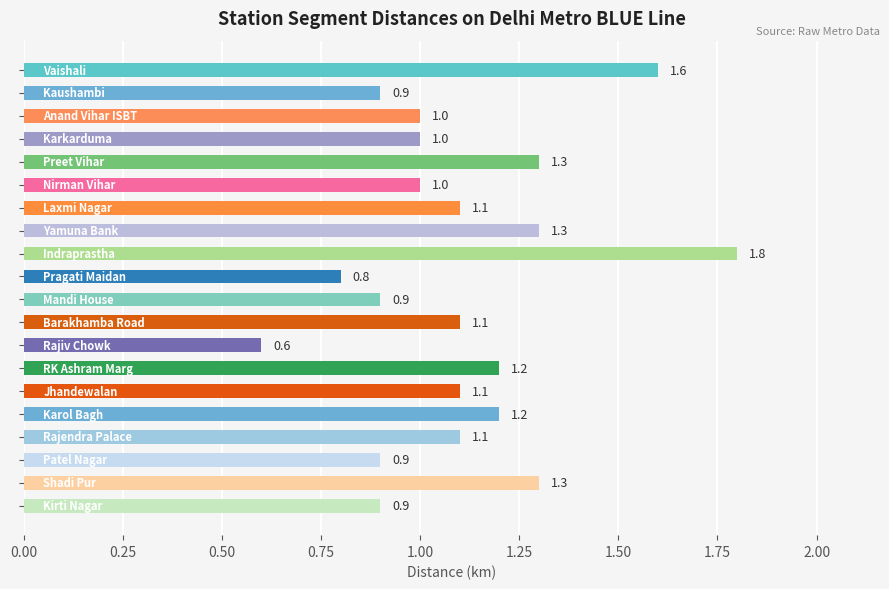

Reading top to bottom, transcribe all the data shown in this chart.

1.6	0.9	1.0	1.0	1.3	1.0	1.1	1.3	1.8	0.8	0.9	1.1	0.6	1.2	1.1	1.2	1.1	0.9	1.3	0.9